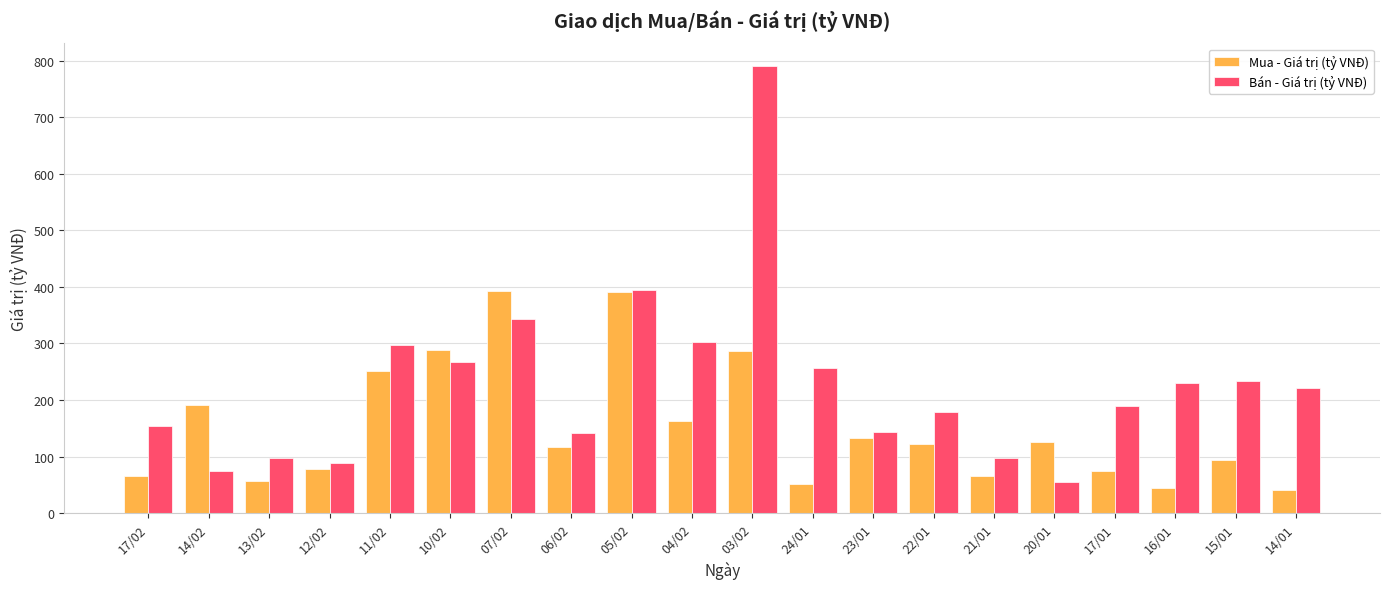

How many data points in Bán - Giá trị (tỷ VNĐ) are less than 221?

10